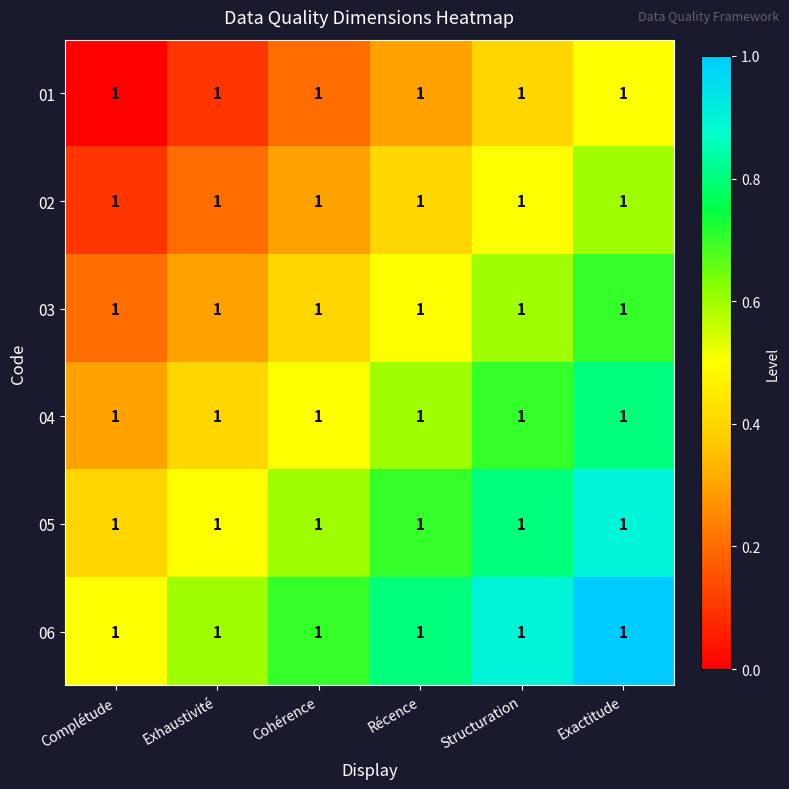

Rank the series by their average value, from highest to lowest.

06, 05, 04, 03, 02, 01